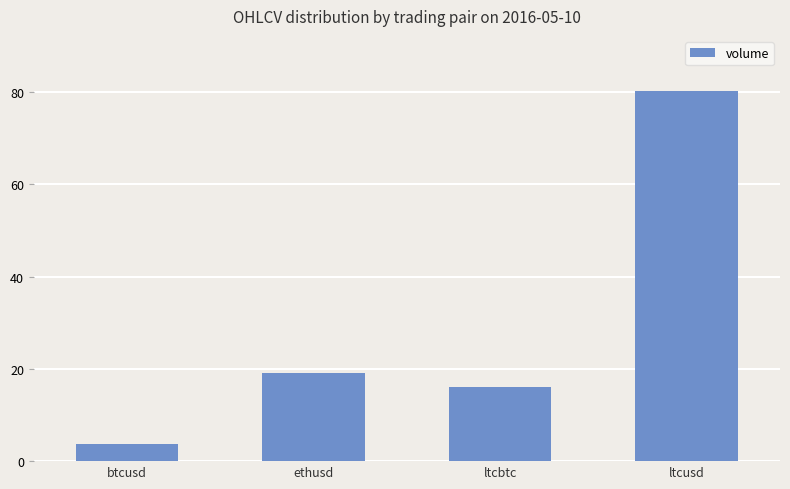

Where does the data first go above 19?

ethusd